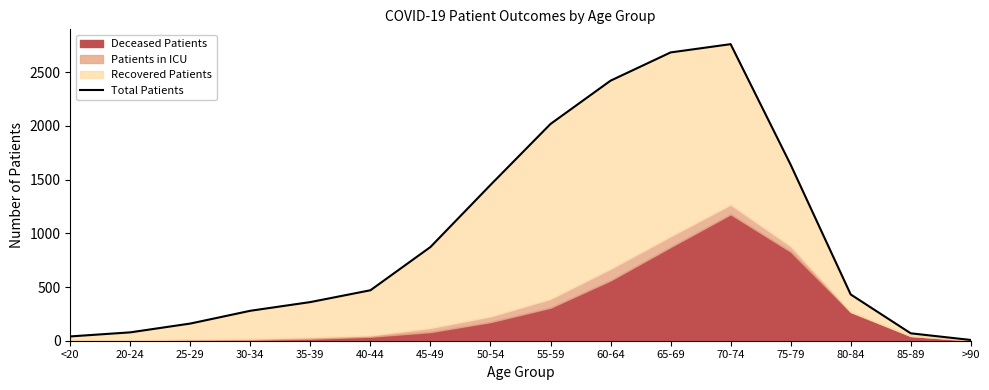

Reading left to right, extract all data points from this chart.

40	78	160	279	360	470	873	1451	2019	2422	2685	2762	1639	431	69	7